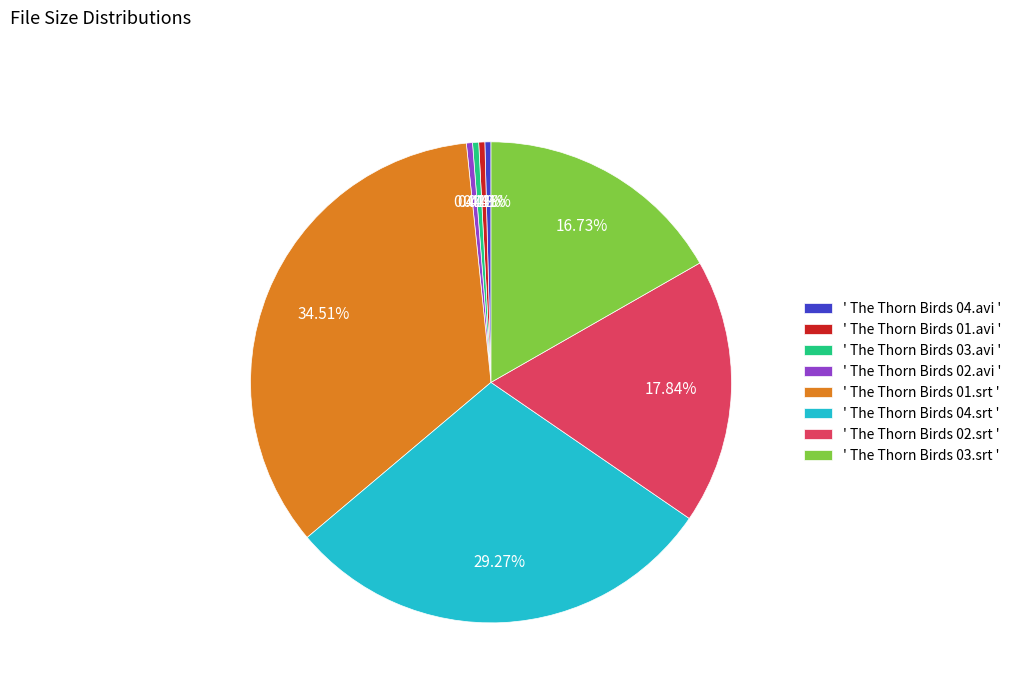

Between ' The Thorn Birds 02.avi ' and ' The Thorn Birds 04.srt ', which is larger?

' The Thorn Birds 04.srt '